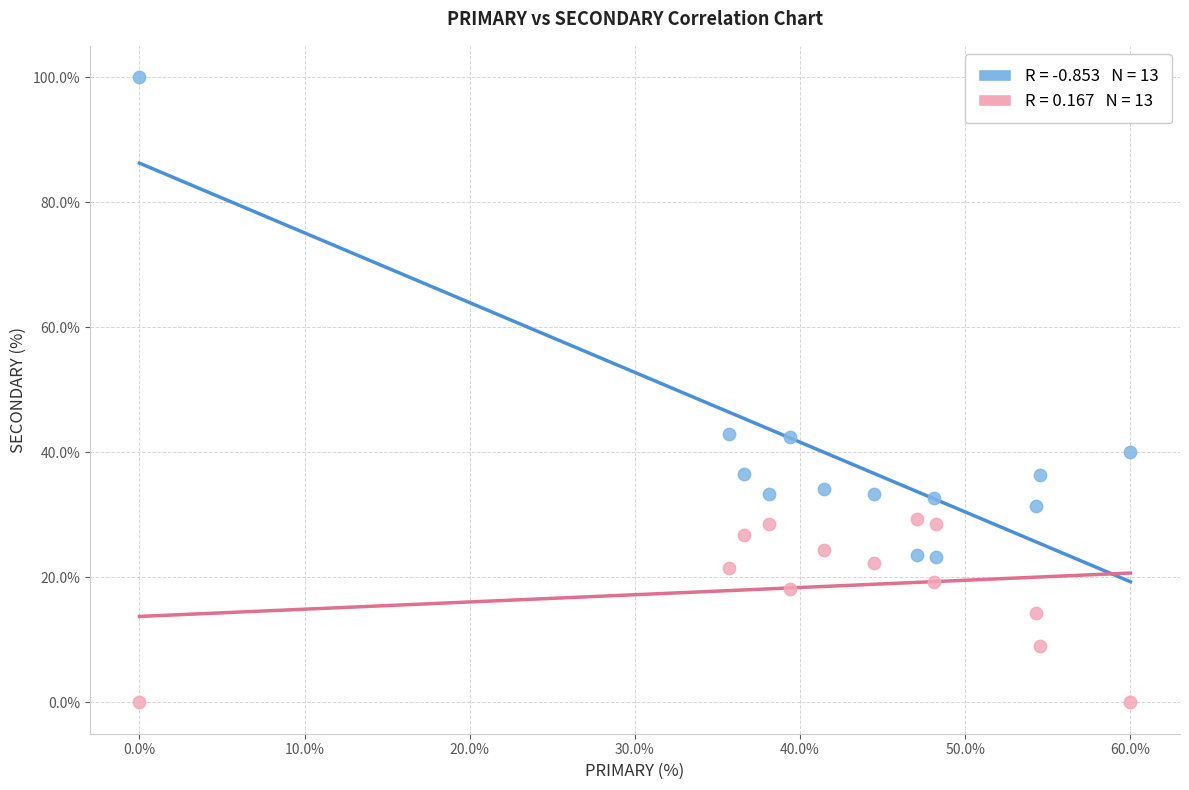

Across all data points, what is the range of X values (max minus min)?

60.0